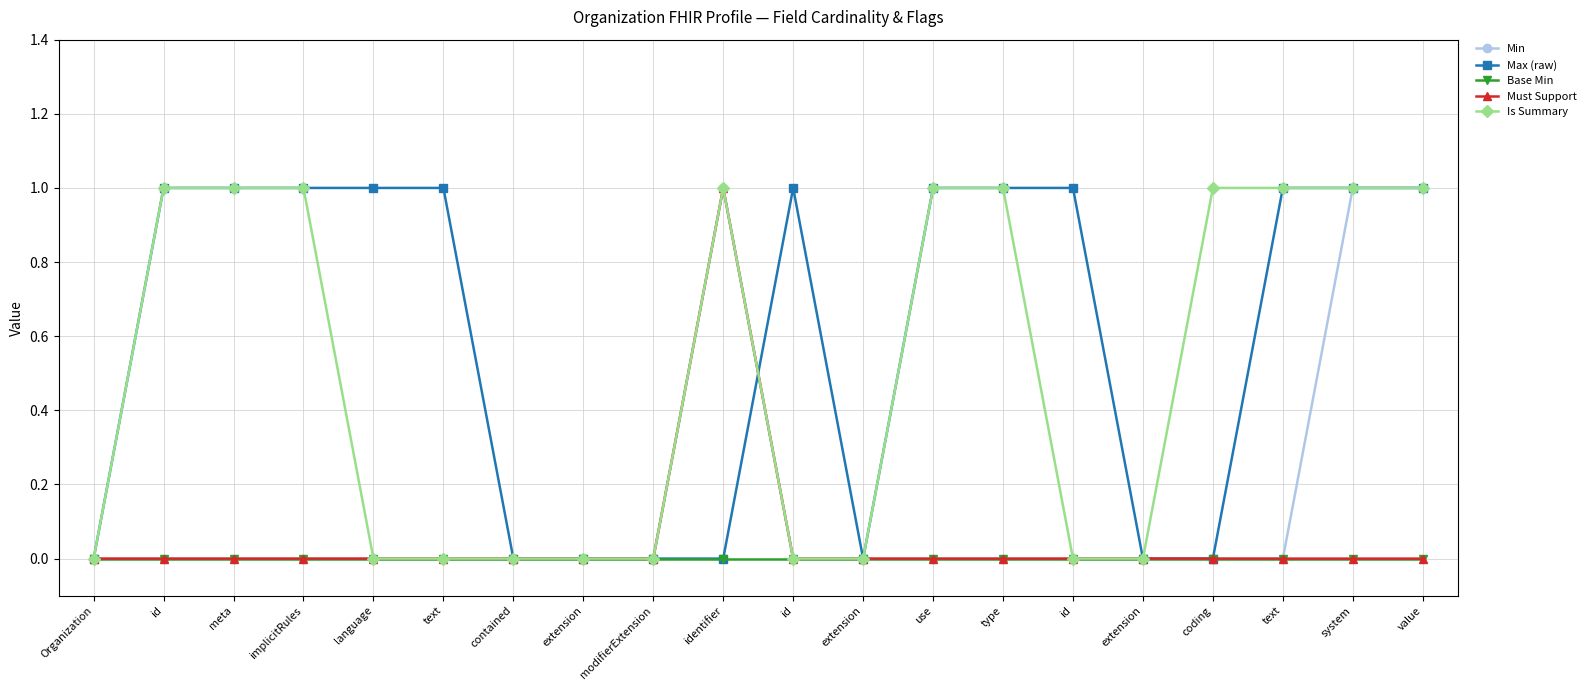

What are all the series names shown in the legend?

Min, Max (raw), Base Min, Must Support, Is Summary